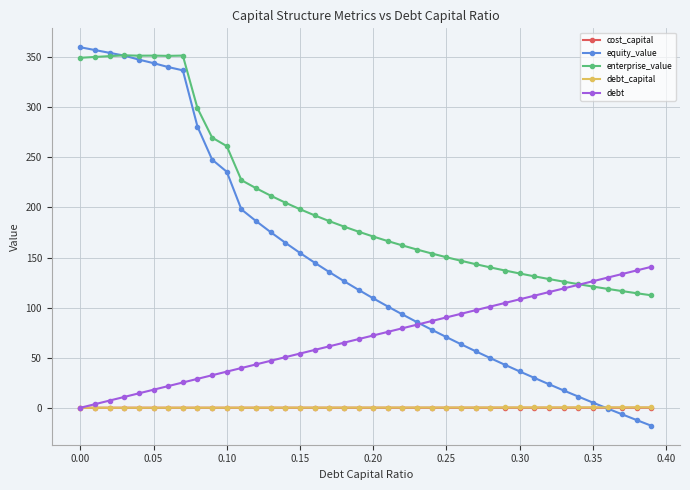

True or false: cost_capital and enterprise_value intersect in this chart.

False